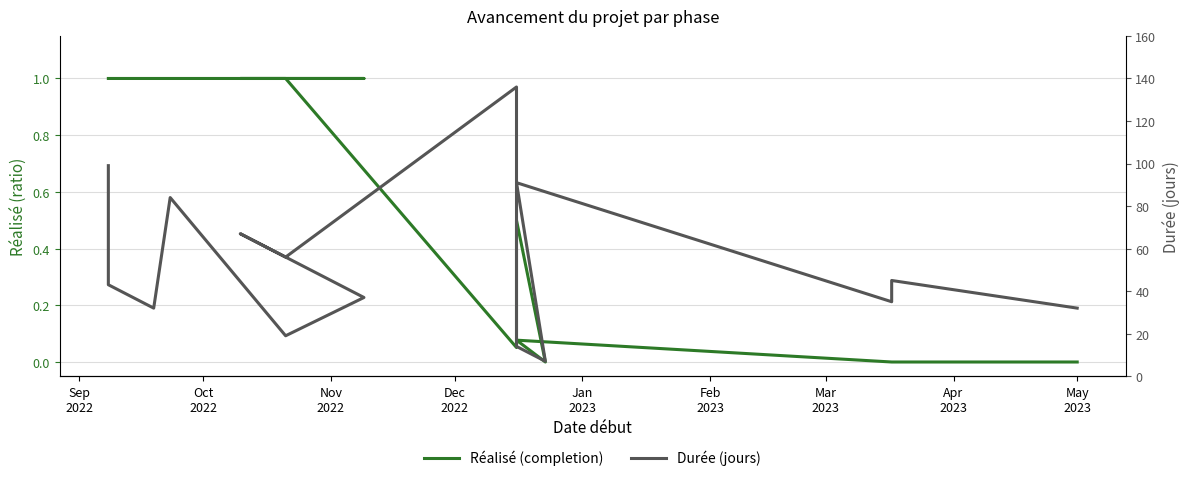

The Durée (jours) series shows 43.0 at Oct
2022. True or false?

True